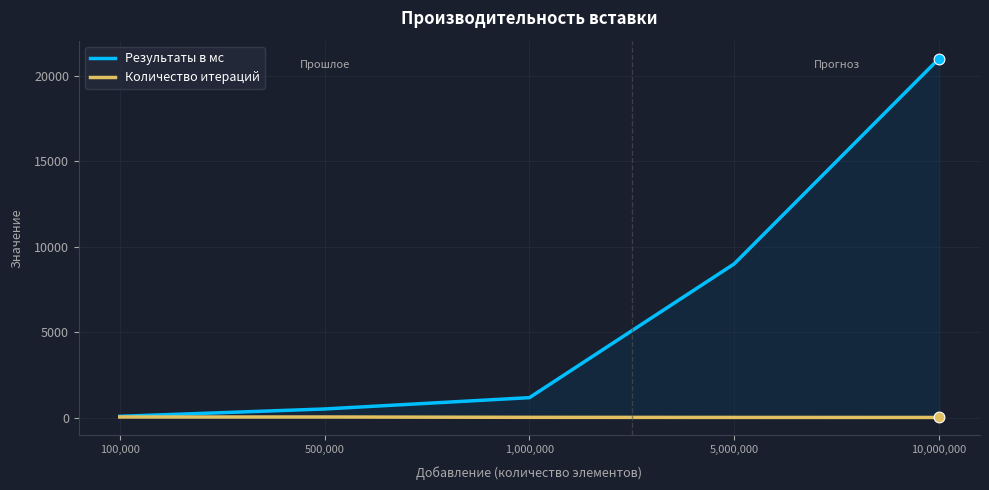

What are all the series names shown in the legend?

Результаты в мс, Количество итераций